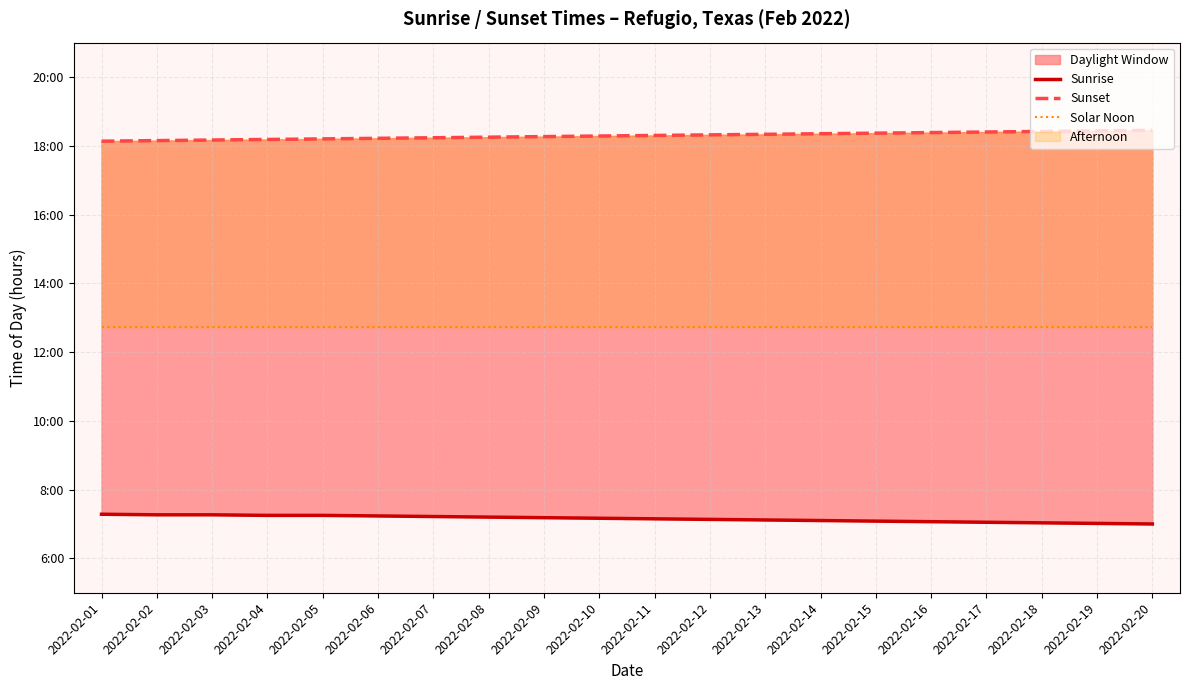

What is the spread (max minus min) of values at 2022-02-08?

11.1